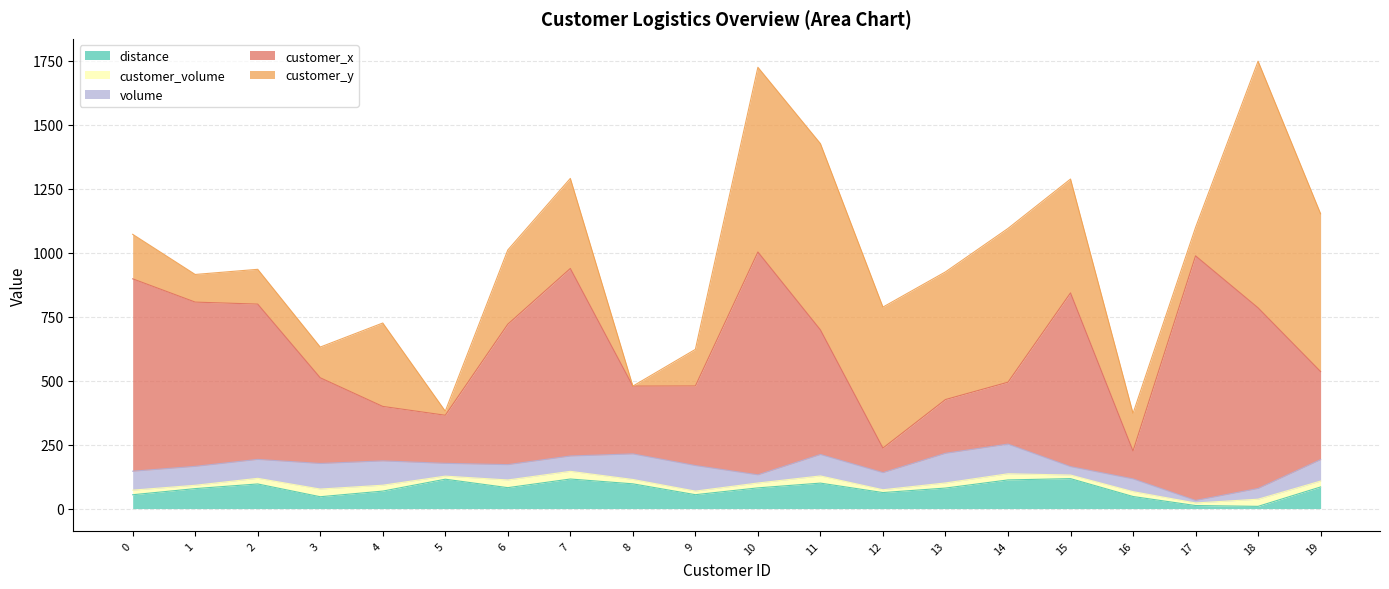

The value of distance at 16 is 47.0. True or false?

True